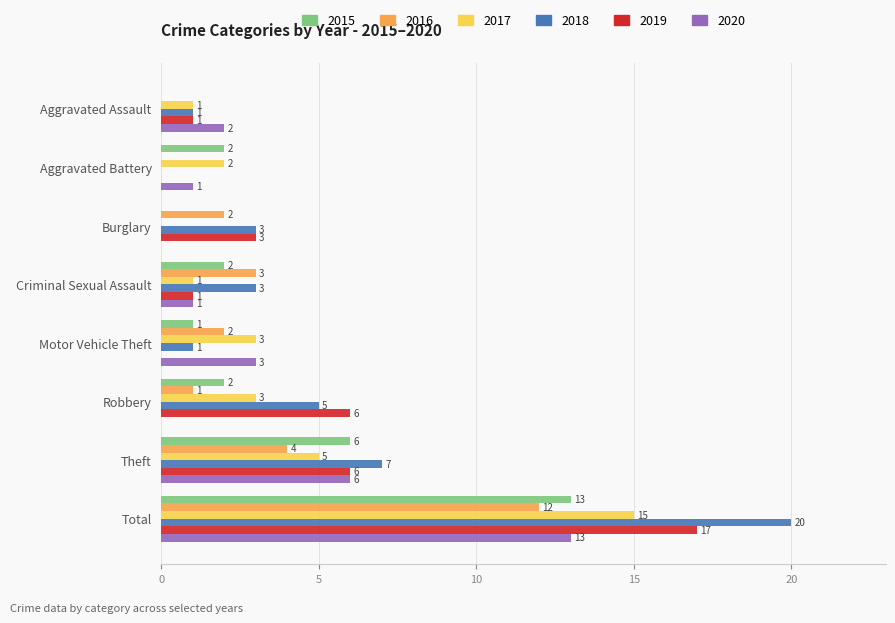

The value of 2019 at Burglary is 5. True or false?

False